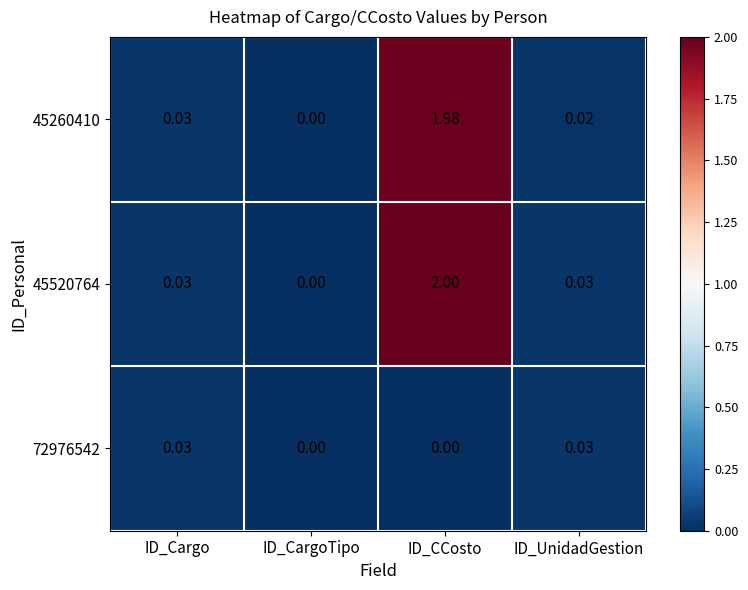

Rank the categories by 45260410 value from highest to lowest.

ID_CCosto, ID_Cargo, ID_UnidadGestion, ID_CargoTipo